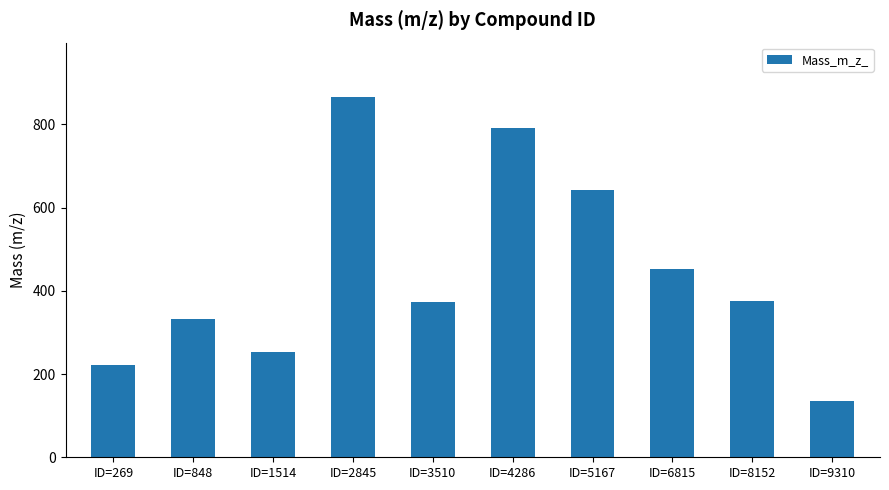

At which label does the data first exceed 376?

ID=2845